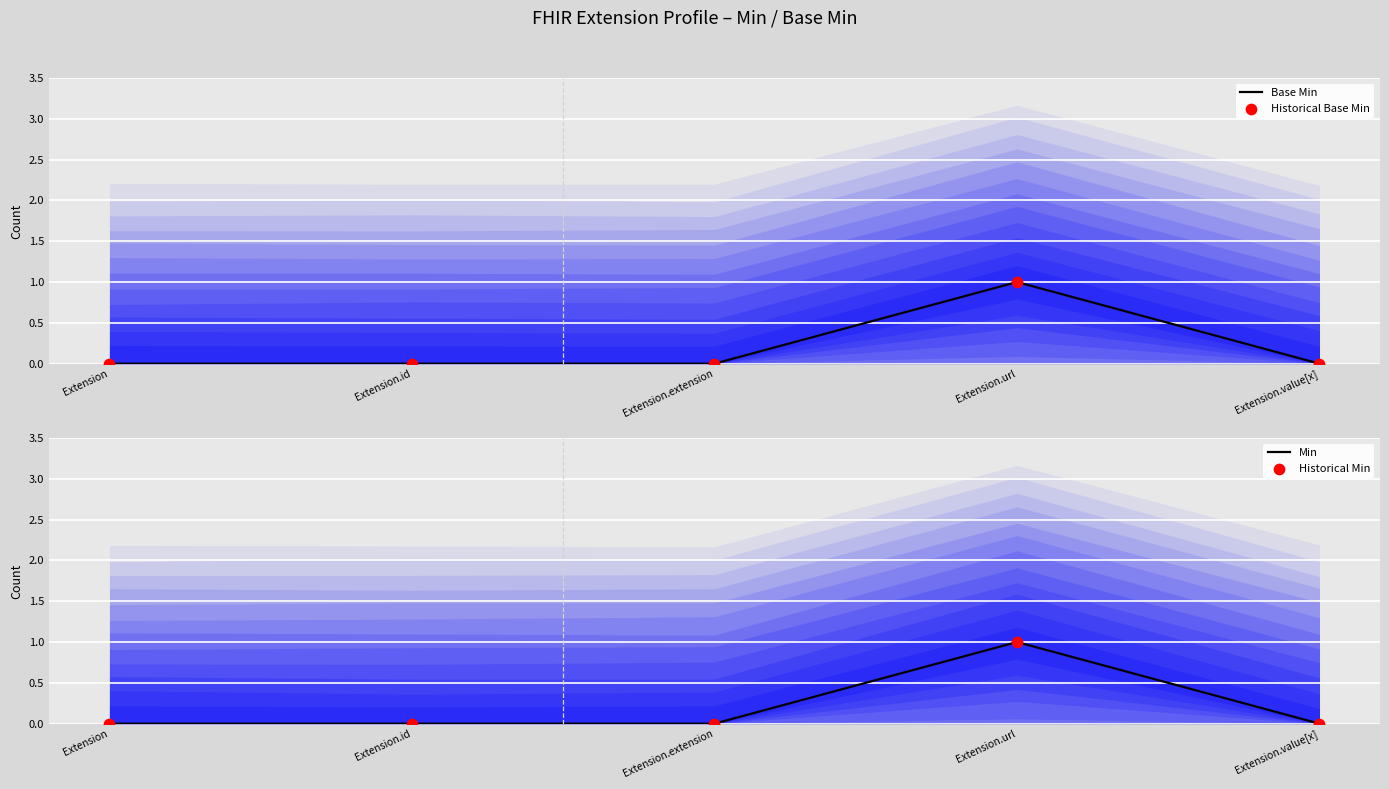

Which series contains the highest Y value?

Base Min